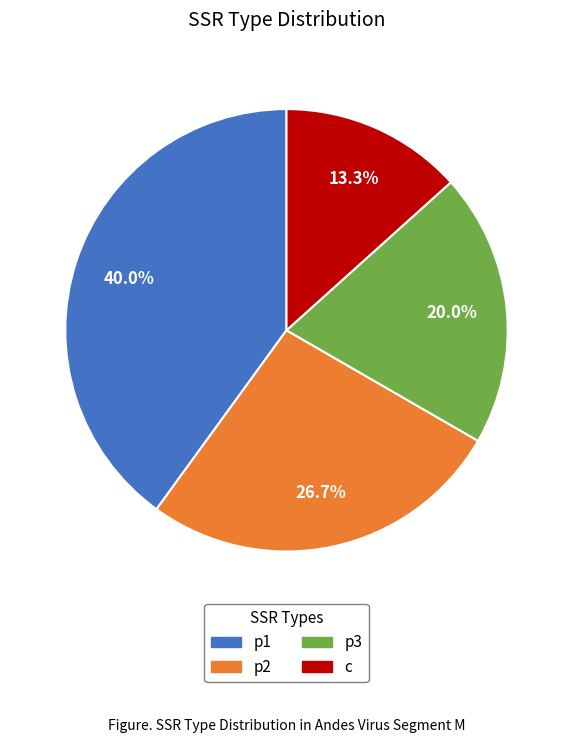

What percentage is the p1 slice, to the nearest percent?

40%